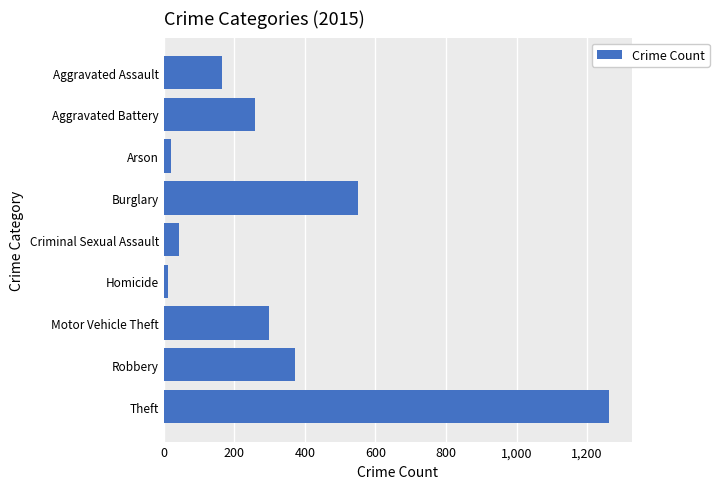

What is the average value?

332